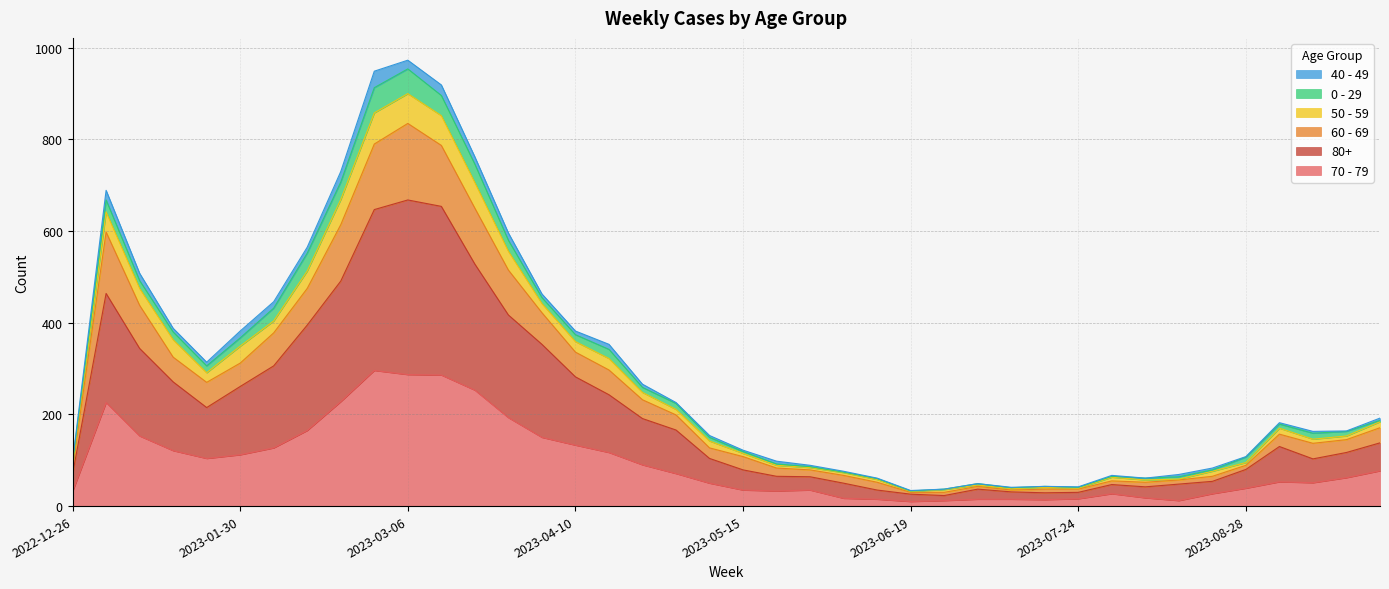

List the labels in order of 70 - 79 value, largest first.

2023-02-27, 2023-03-06, 2023-03-13, 2023-03-20, 2023-02-20, 2023-01-02, 2023-03-27, 2023-02-13, 2023-01-09, 2023-04-03, 2023-04-10, 2023-02-06, 2023-01-16, 2023-04-17, 2023-01-30, 2023-01-23, 2023-04-24, 2023-09-25, 2023-05-01, 2023-09-18, 2023-09-04, 2023-09-11, 2023-05-08, 2023-08-28, 2023-05-15, 2023-05-29, 2023-05-22, 2022-12-26, 2023-07-31, 2023-08-21, 2023-08-07, 2023-06-05, 2023-07-24, 2023-06-12, 2023-07-03, 2023-07-10, 2023-07-17, 2023-06-26, 2023-08-14, 2023-06-19